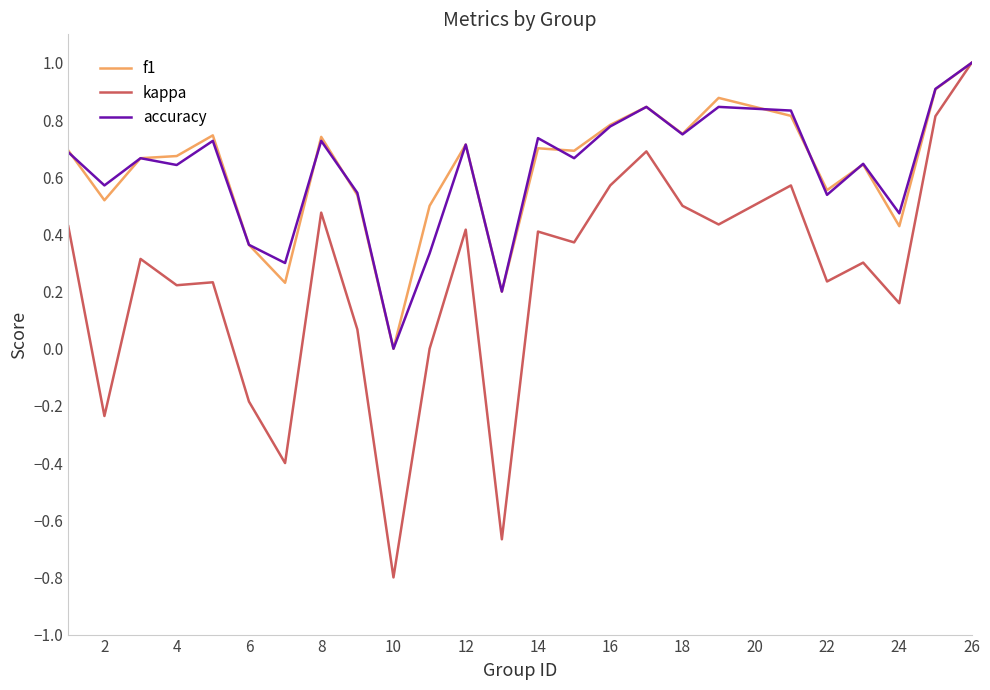

What is the minimum value shown in the chart?

-0.8